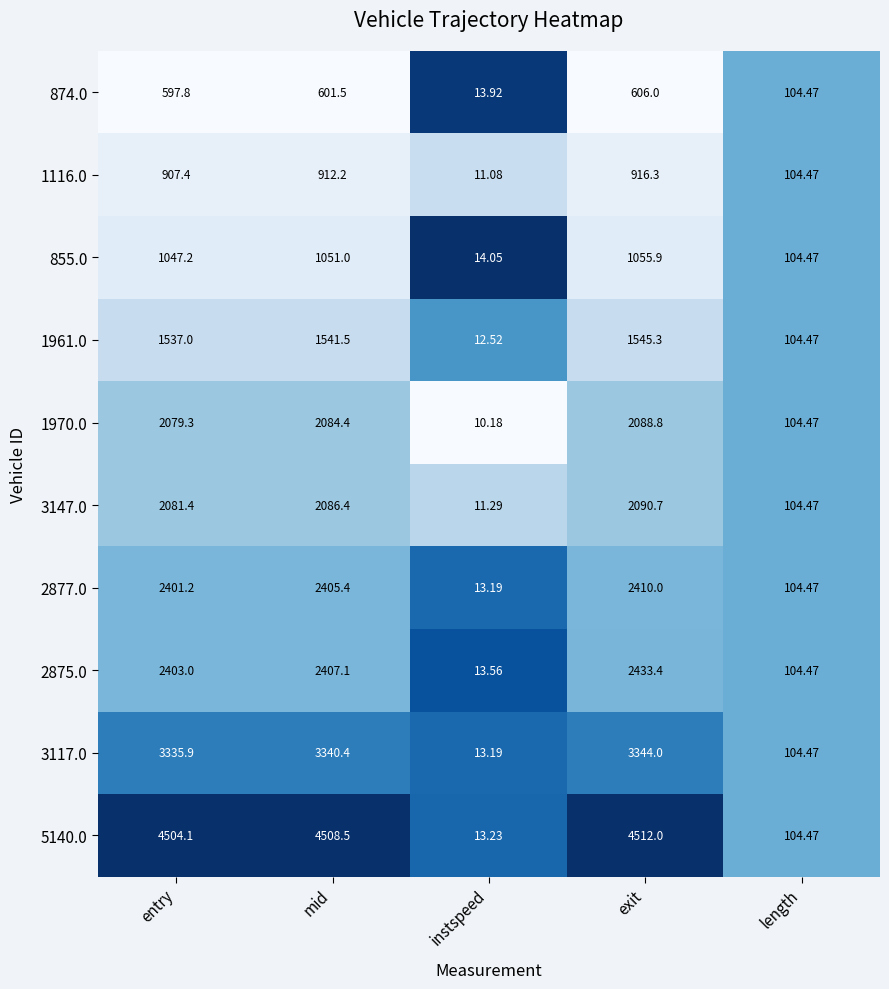

Rank the categories by 2875.0 value from highest to lowest.

exit, mid, entry, length, instspeed